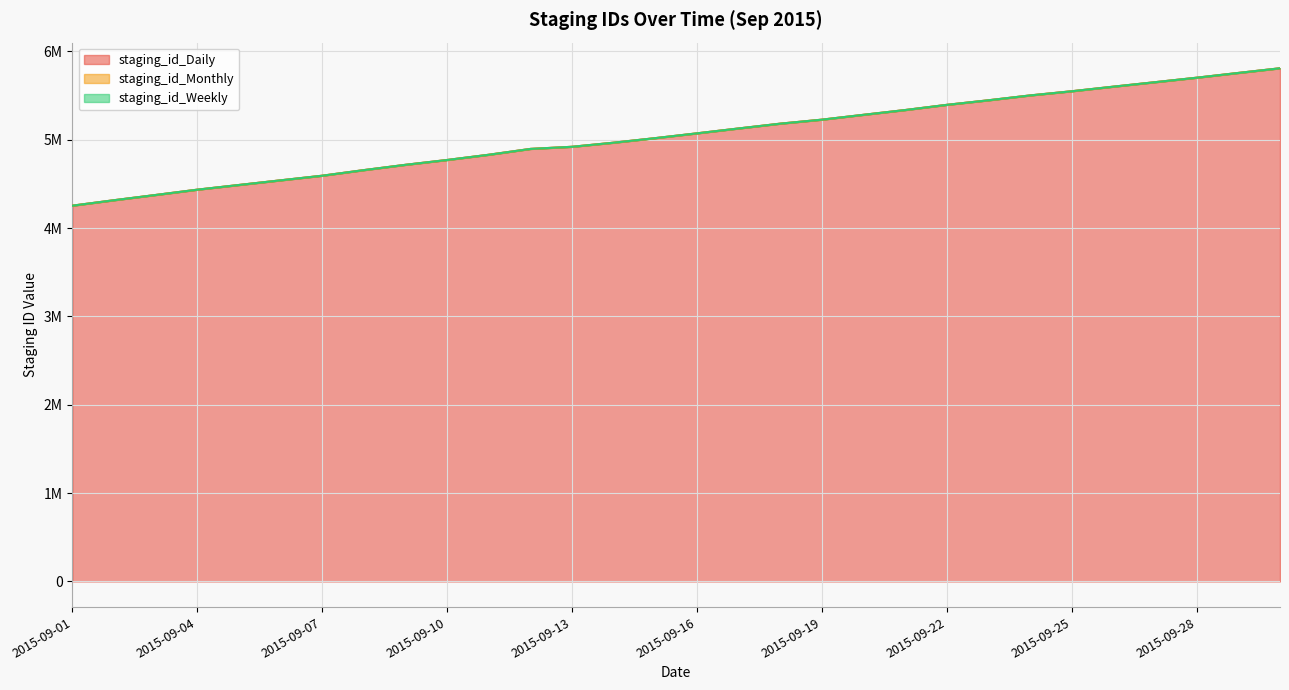

What are all the series names shown in the legend?

staging_id_Daily, staging_id_Monthly, staging_id_Weekly